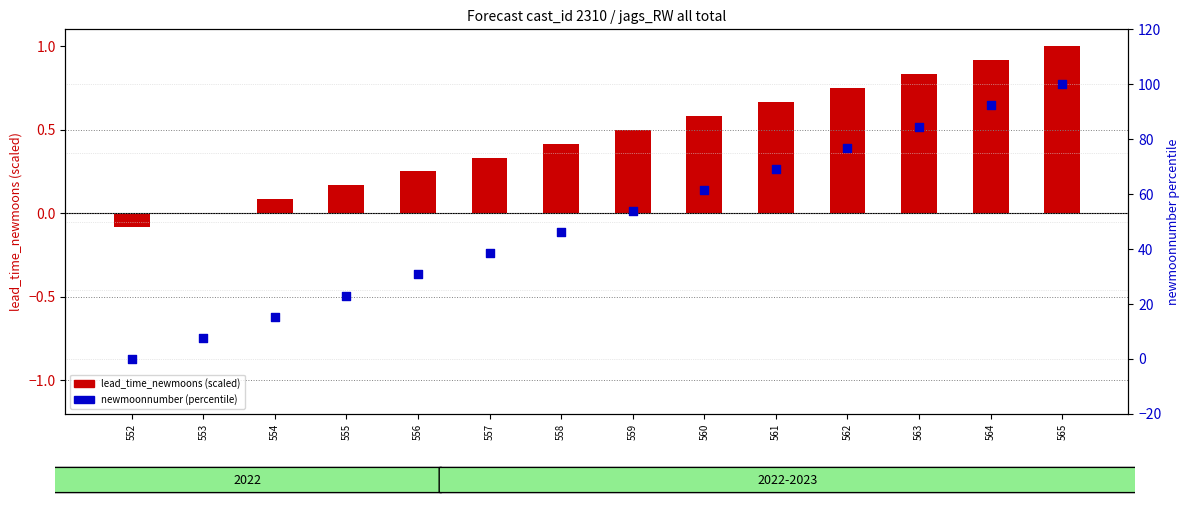

Which series has the widest spread of Y values?

newmoonnumber (percentile)